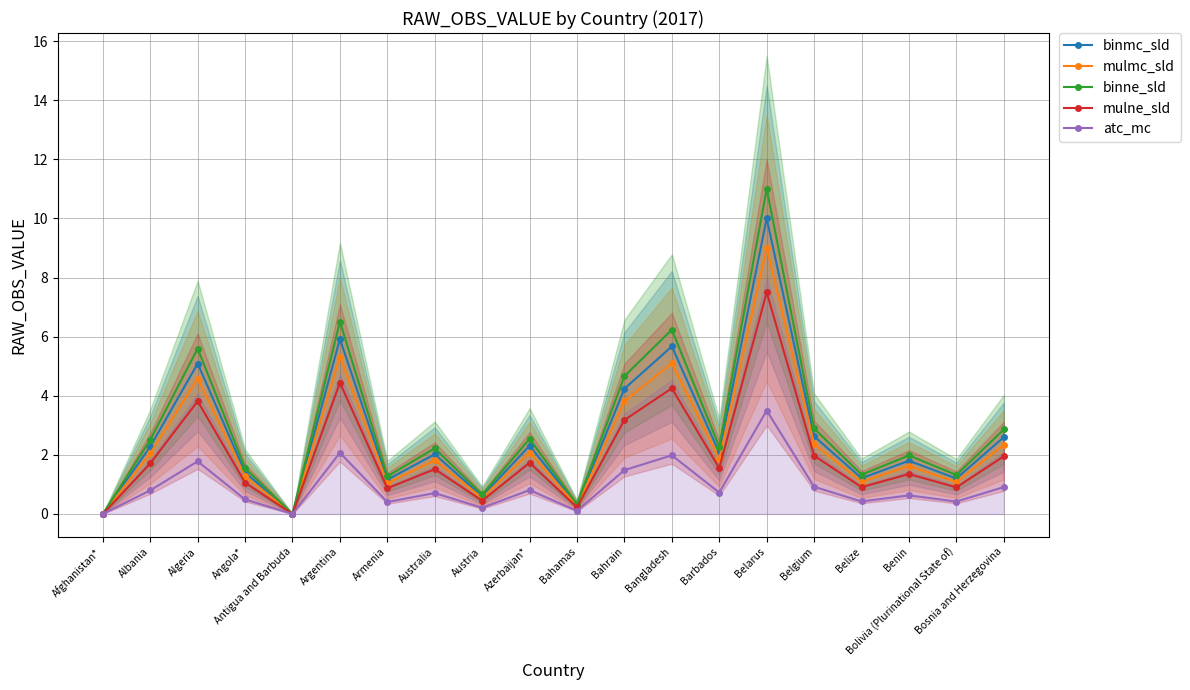

At which label does atc_mc reach its minimum?

Afghanistan*